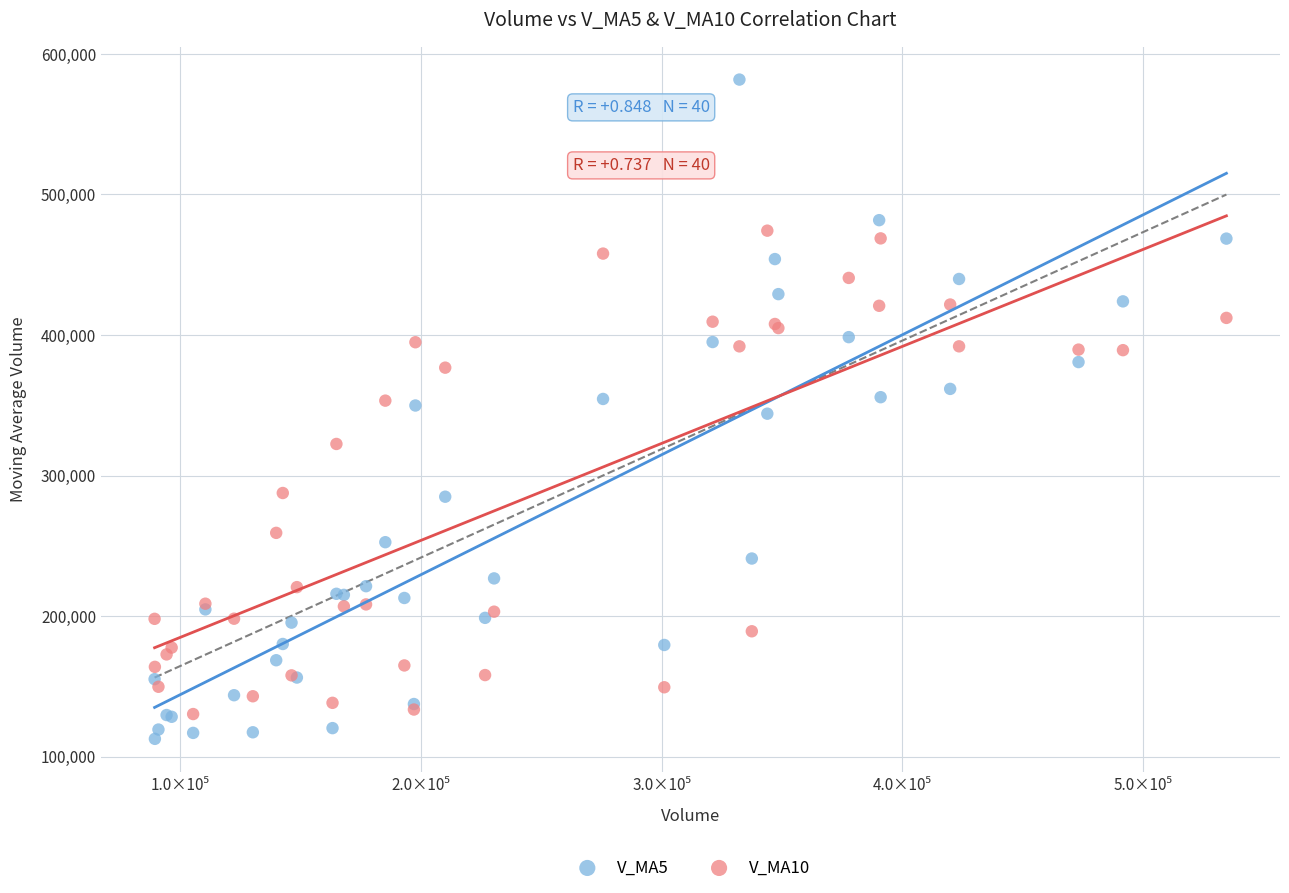

Which series contains the highest Y value?

V_MA5